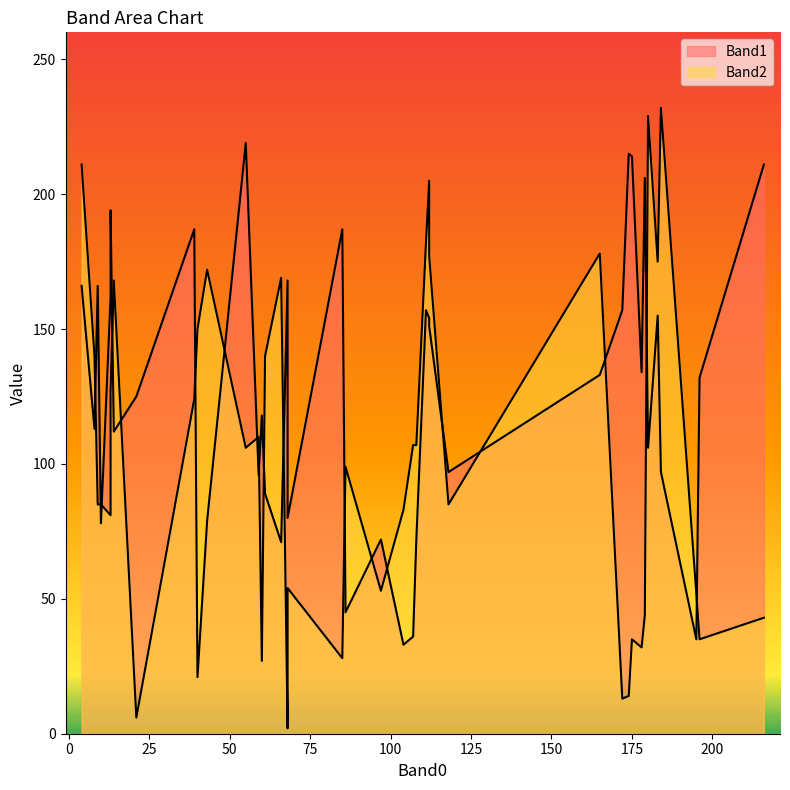

How many data points does each series have?

40